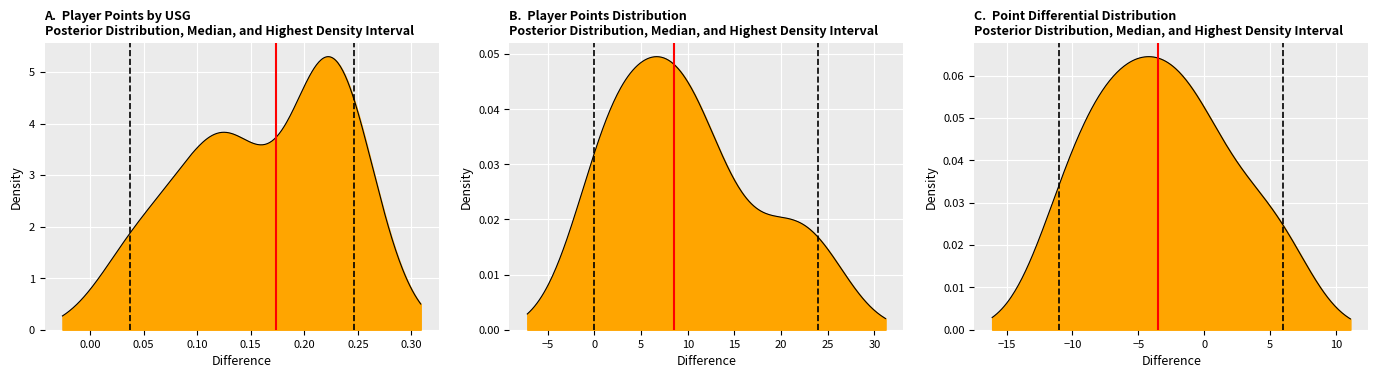

True or false: HDI low=-11.00 has a value of 1 at 0.00.

False